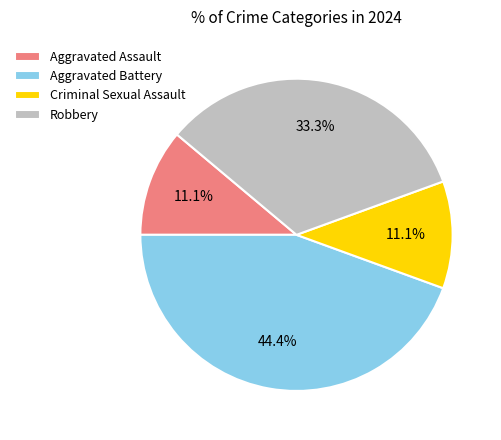

Between Aggravated Assault and Robbery, which is larger?

Robbery